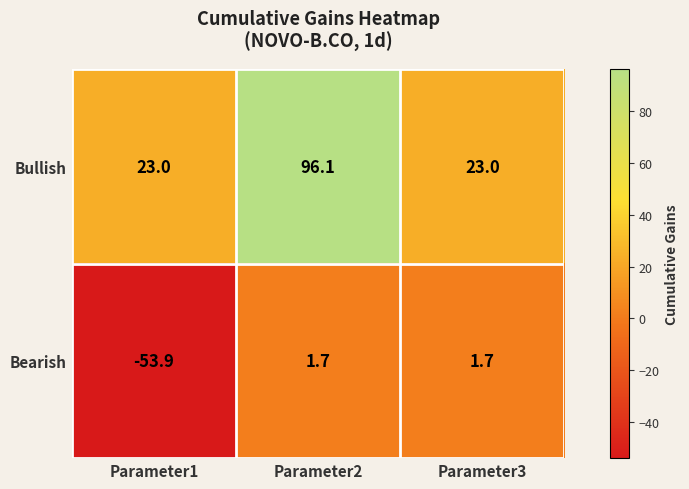

Count the number of categories in the chart.

3